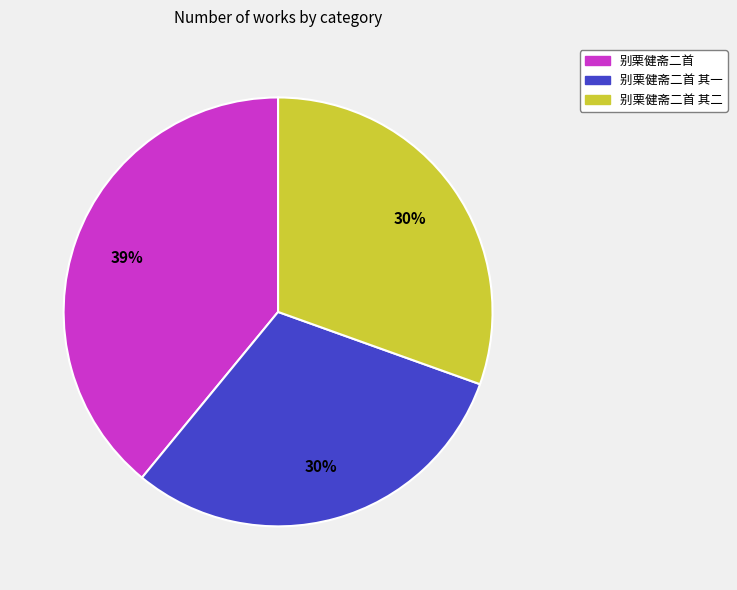

Is there a majority slice in this chart?

No